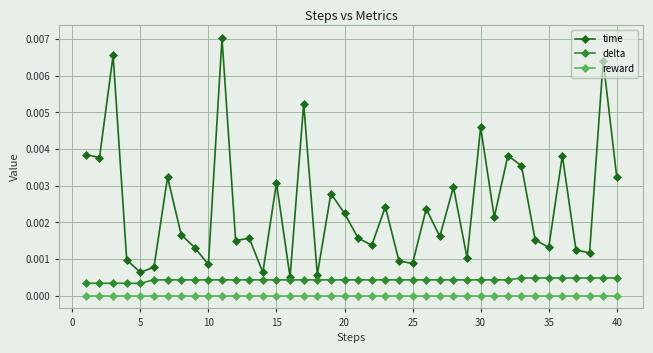

Rank the series by their maximum value, from highest to lowest.

time, delta, reward